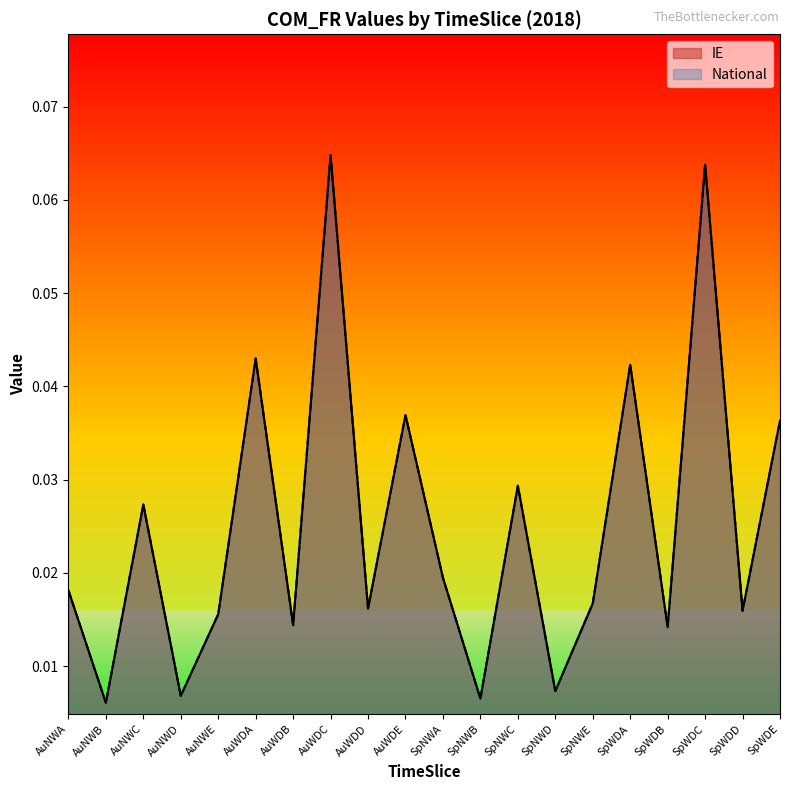

At which category is the sum across all series the highest?

AuWDC